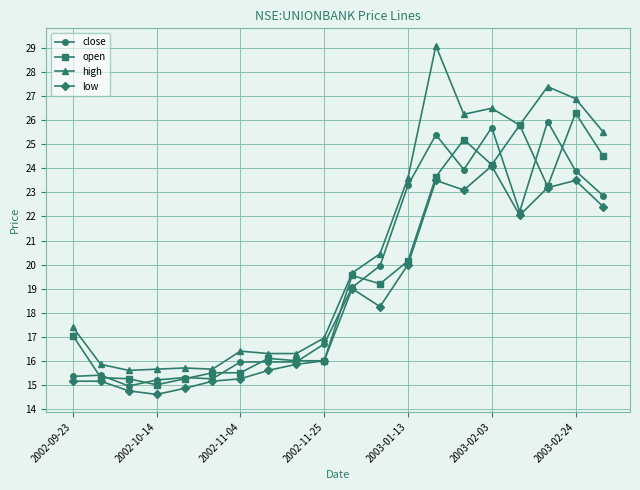

At how many categories does at least one series exceed 25?

7